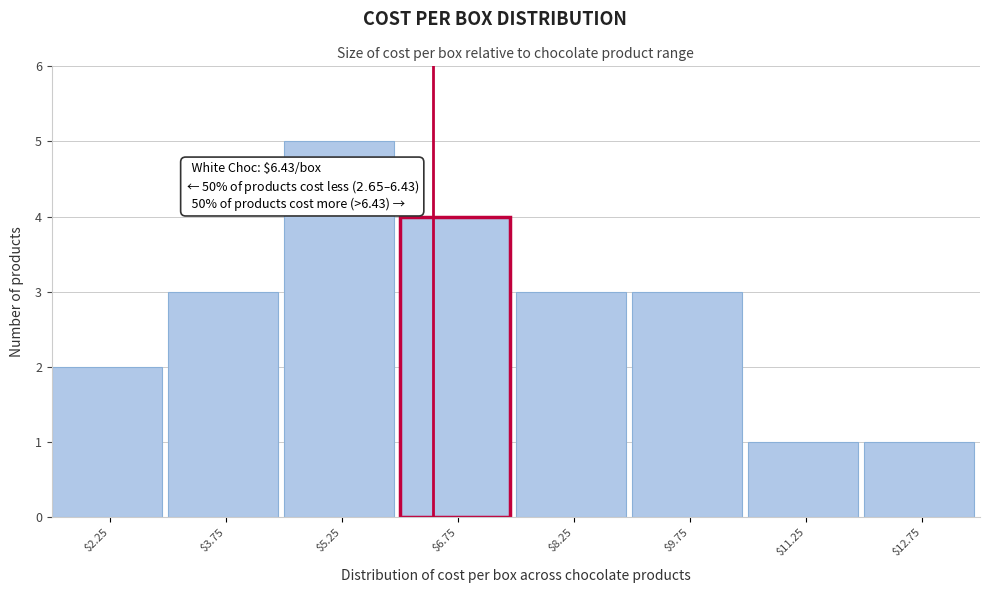

Which range on the x-axis has the tallest bar?

4.5 to 6.0